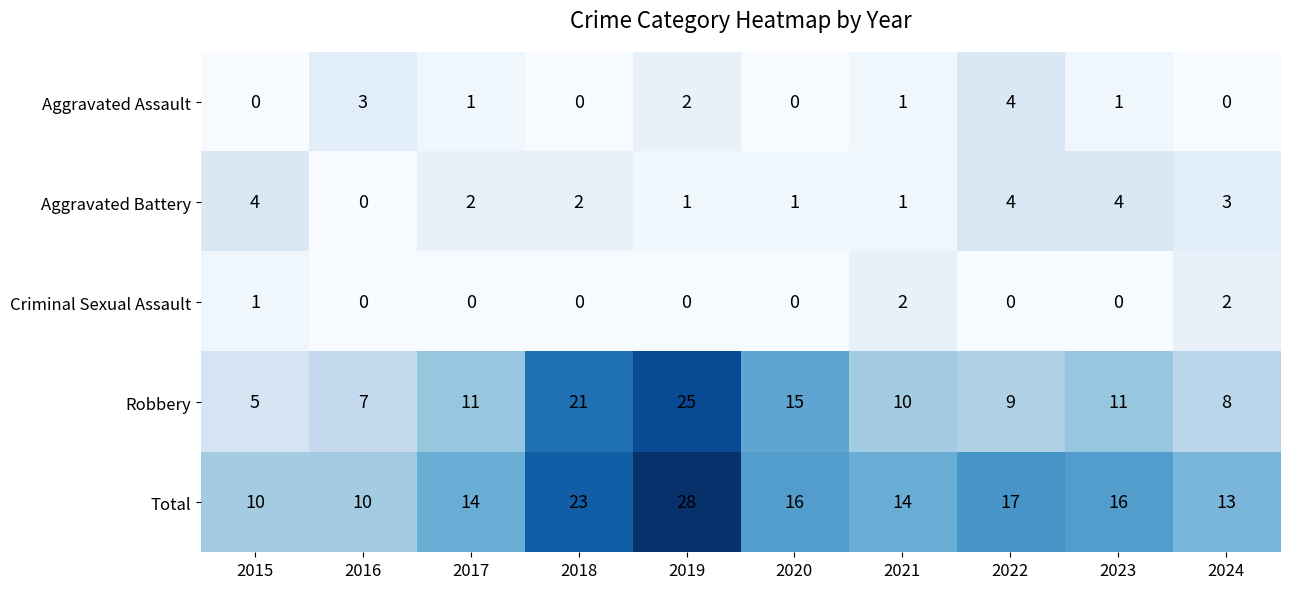

At how many categories does at least one series exceed 9?

10